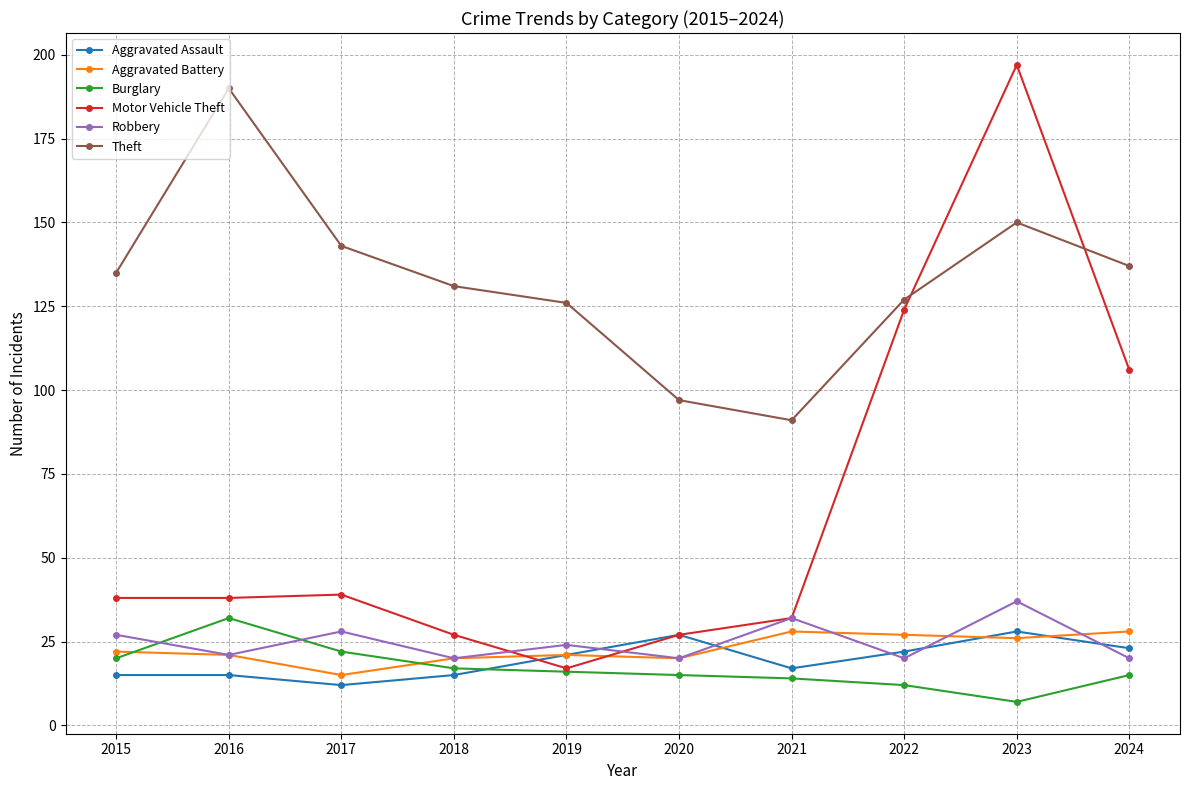

Is this an area chart (filled region under the line)?

No